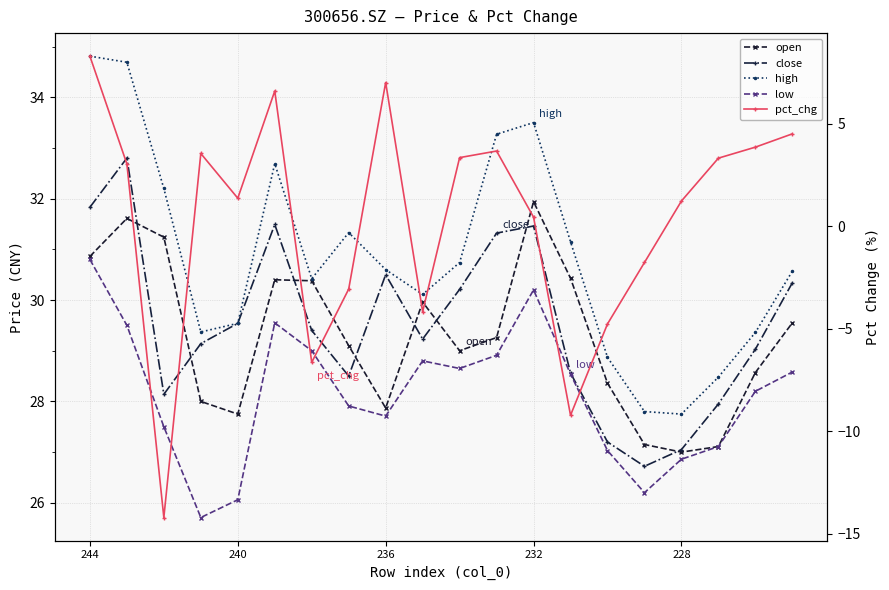

How many series are shown in this chart?

5